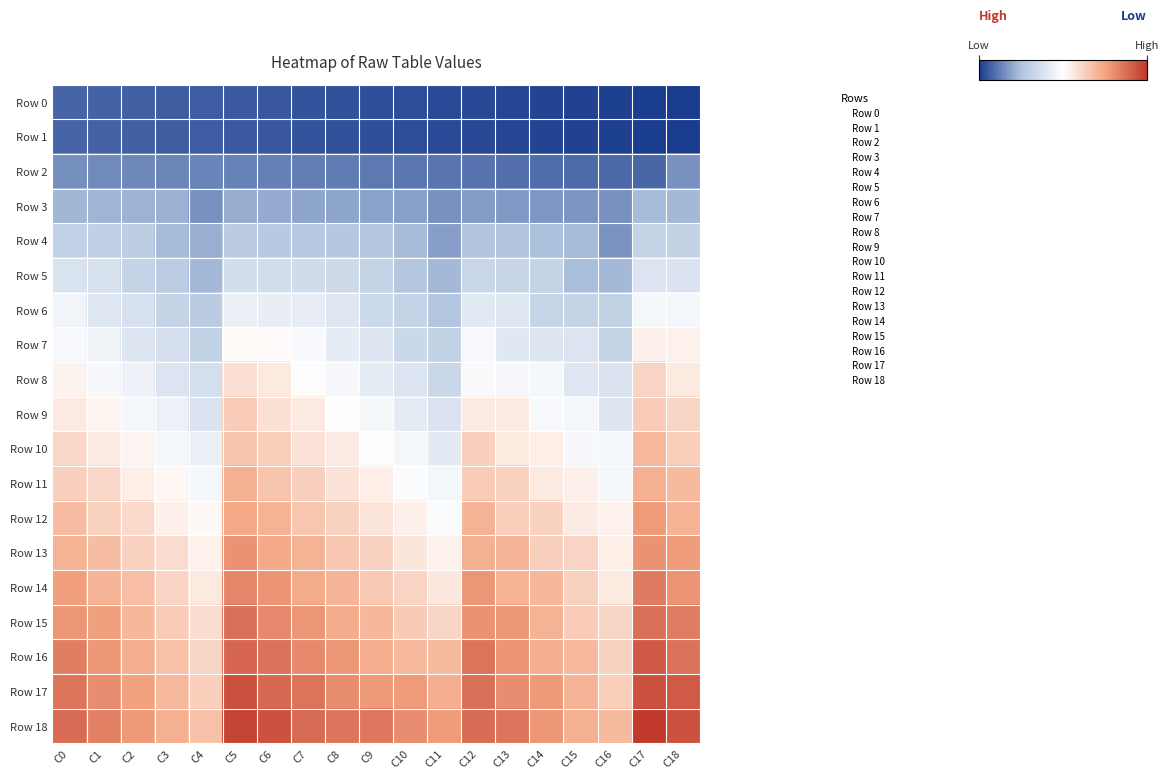

At which category does the chart reach its minimum across all series?

C18